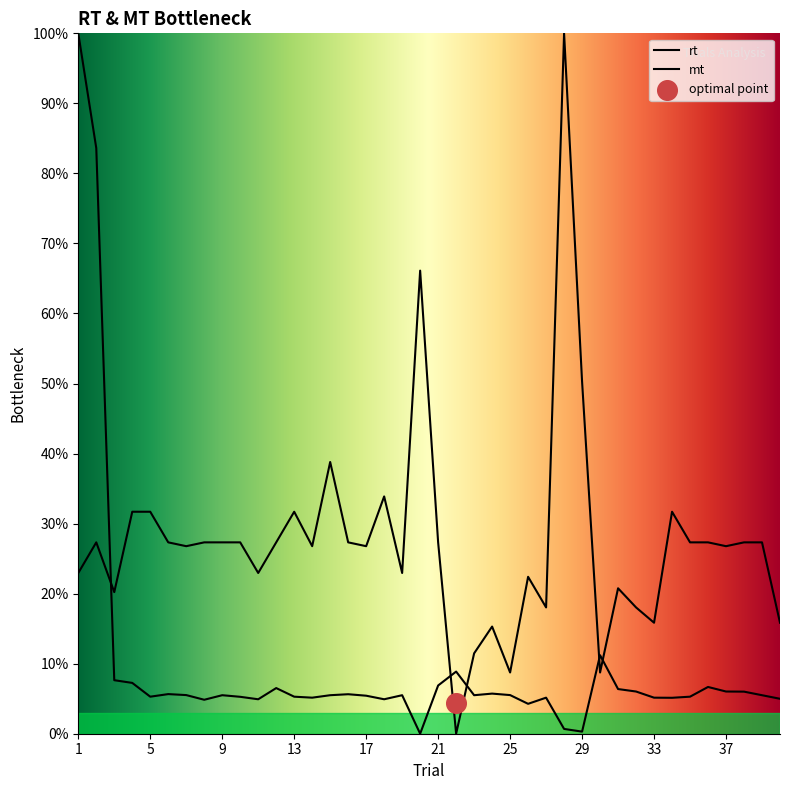

Is the value of rt at 21 greater than the value of mt at 4?

No